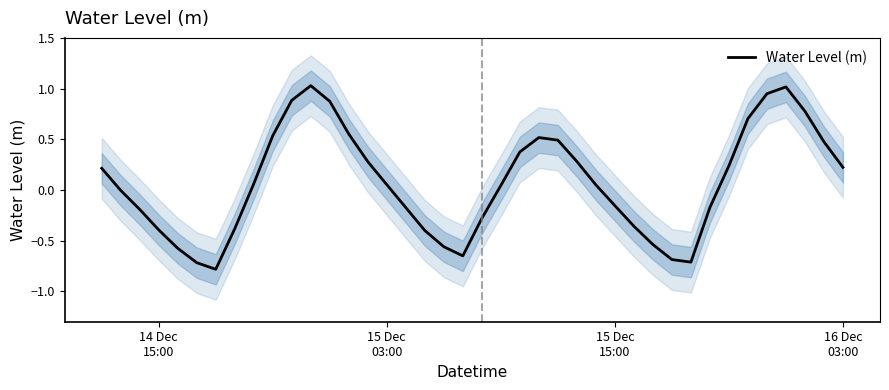

Does the chart display data point markers on the line(s)?

No